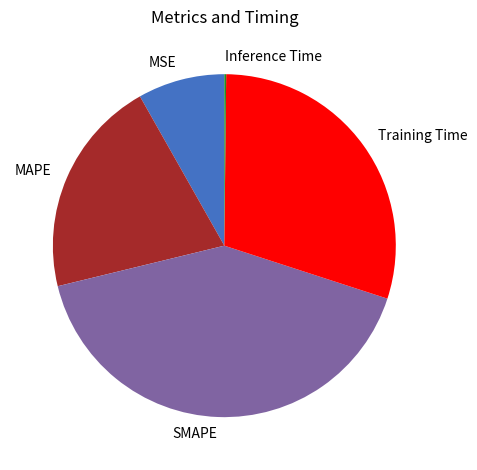

The SMAPE slice represents 41% of the pie. True or false?

True